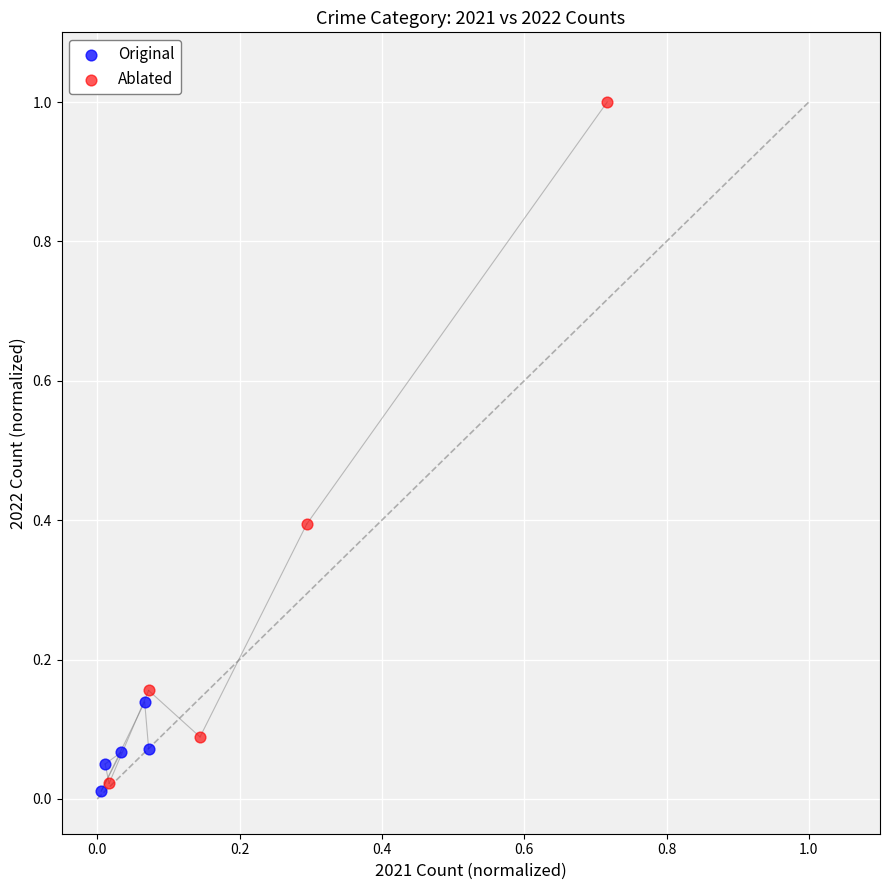

Which series has the largest Y range (max minus min)?

Ablated